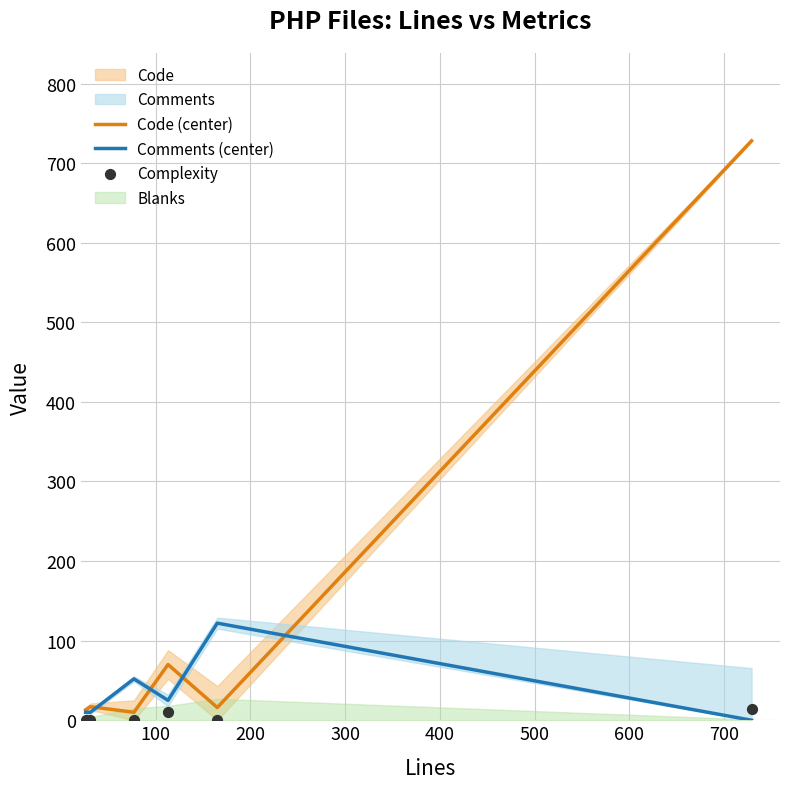

What is the maximum value for Comments (center)?

122